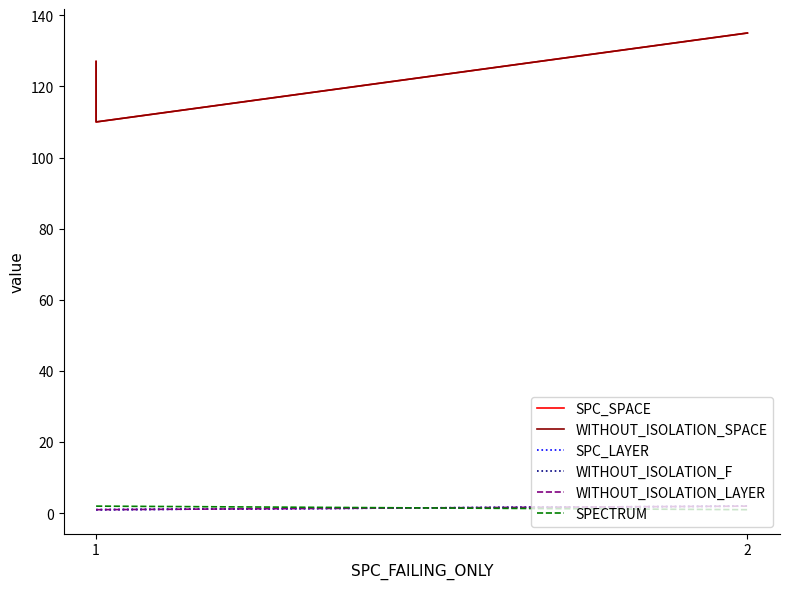

How many lines are shown in the chart?

6